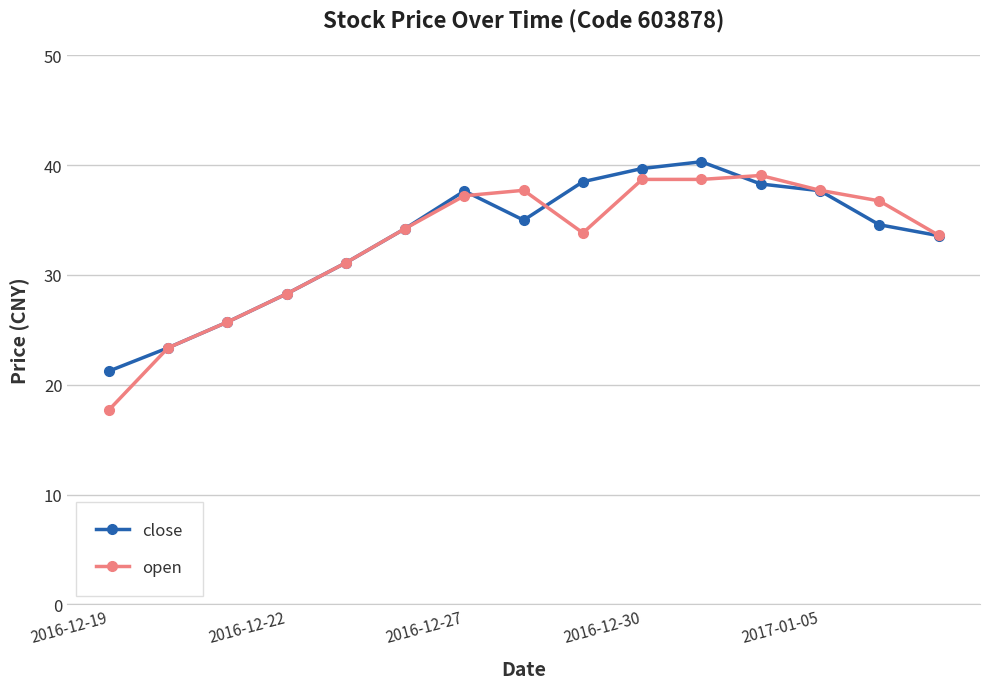

True or false: open has more than 1 points higher than both neighbors.

True